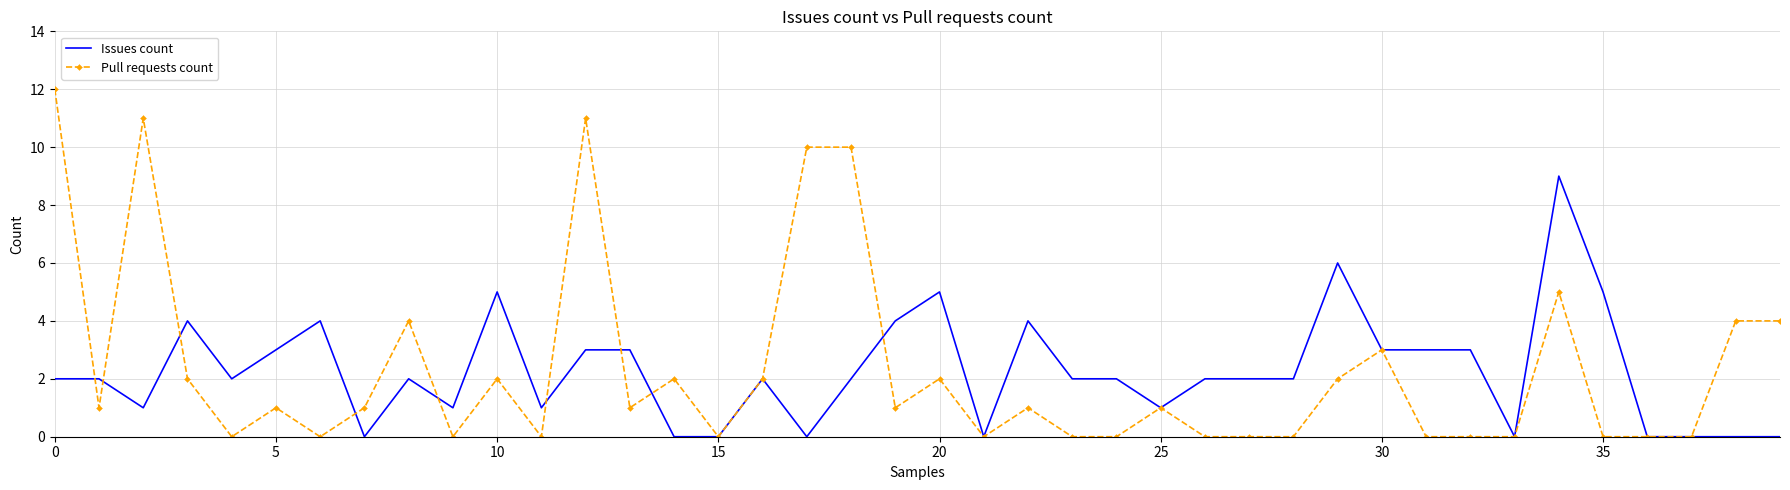

What is the highest value of the Issues count series?

9